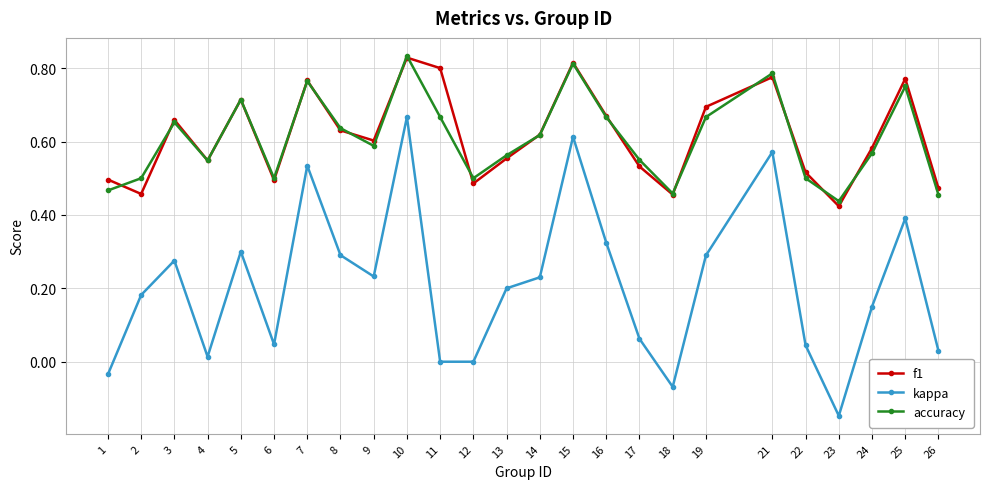

True or false: f1 and kappa intersect in this chart.

False